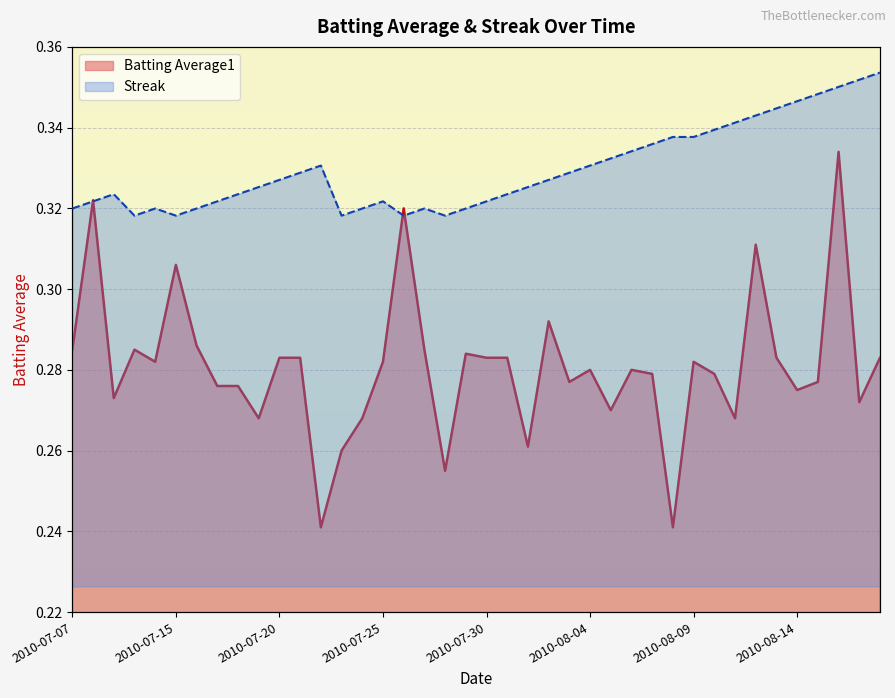

What are all the series names shown in the legend?

Batting Average1, Streak